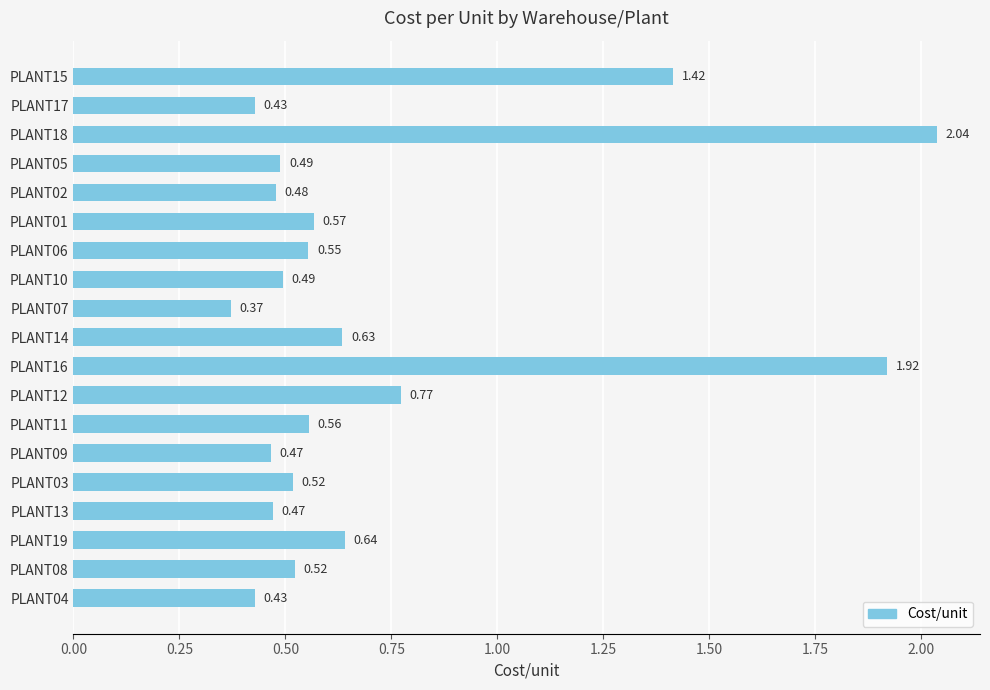

What is the change in value from PLANT16 to PLANT08?

-1.4